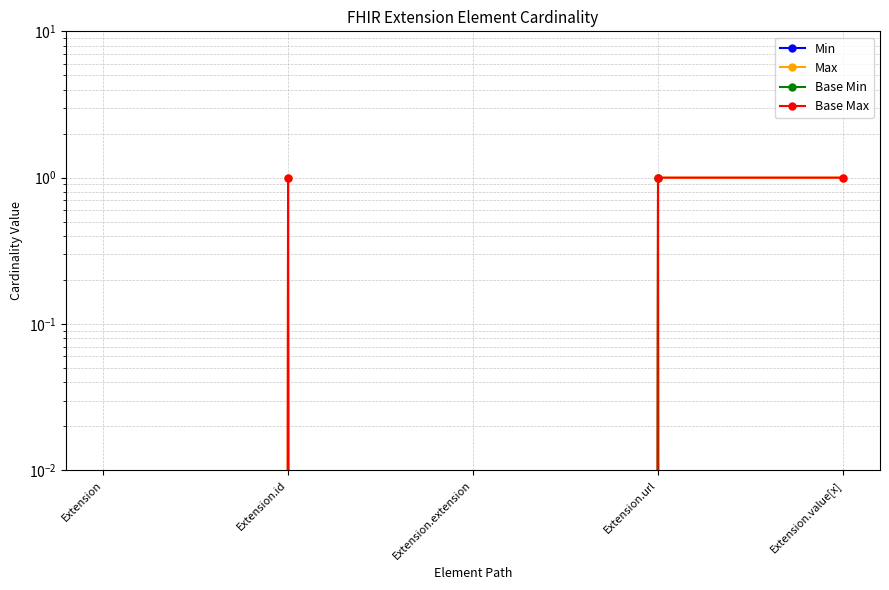

What is the greatest value displayed?

1